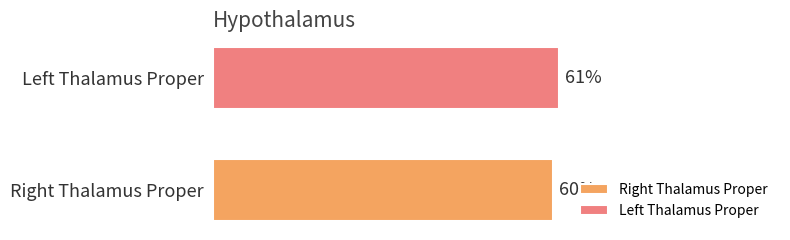

List the series in order of their overall mean, highest first.

Left Thalamus Proper, Right Thalamus Proper